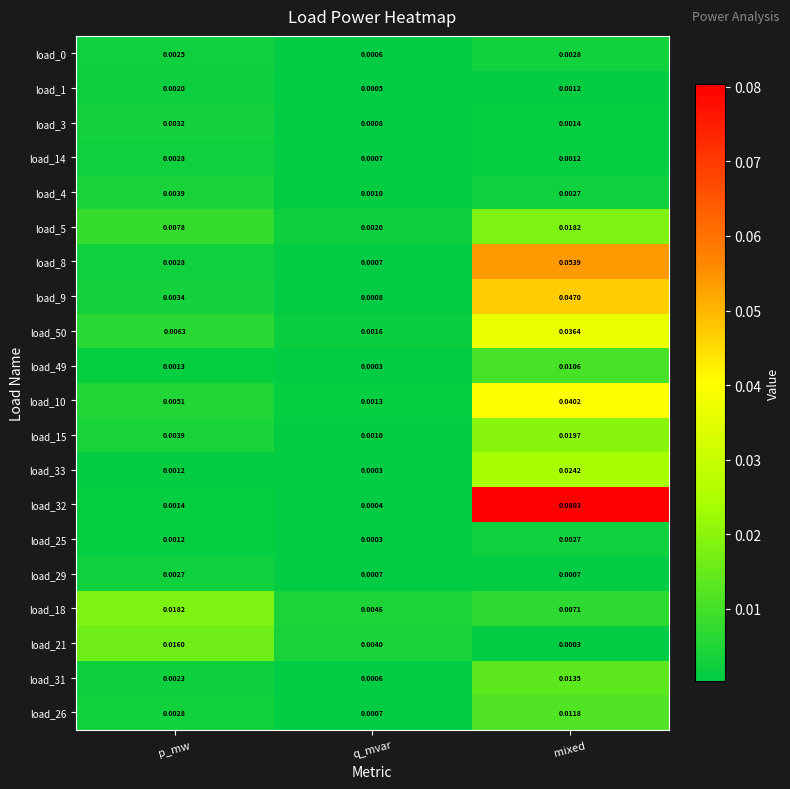

How many distinct data groups are displayed?

20